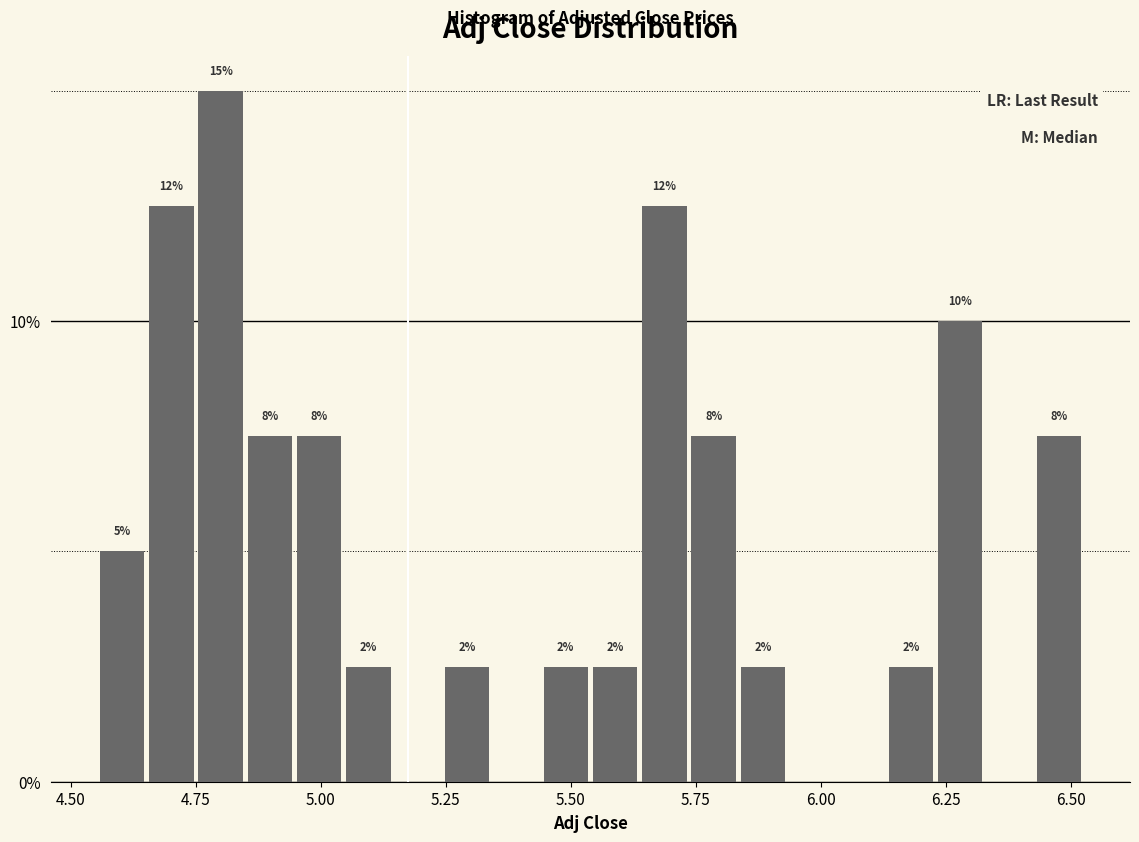

Read against the x-axis, roughly where is the centre of the tallest bar?

4.80